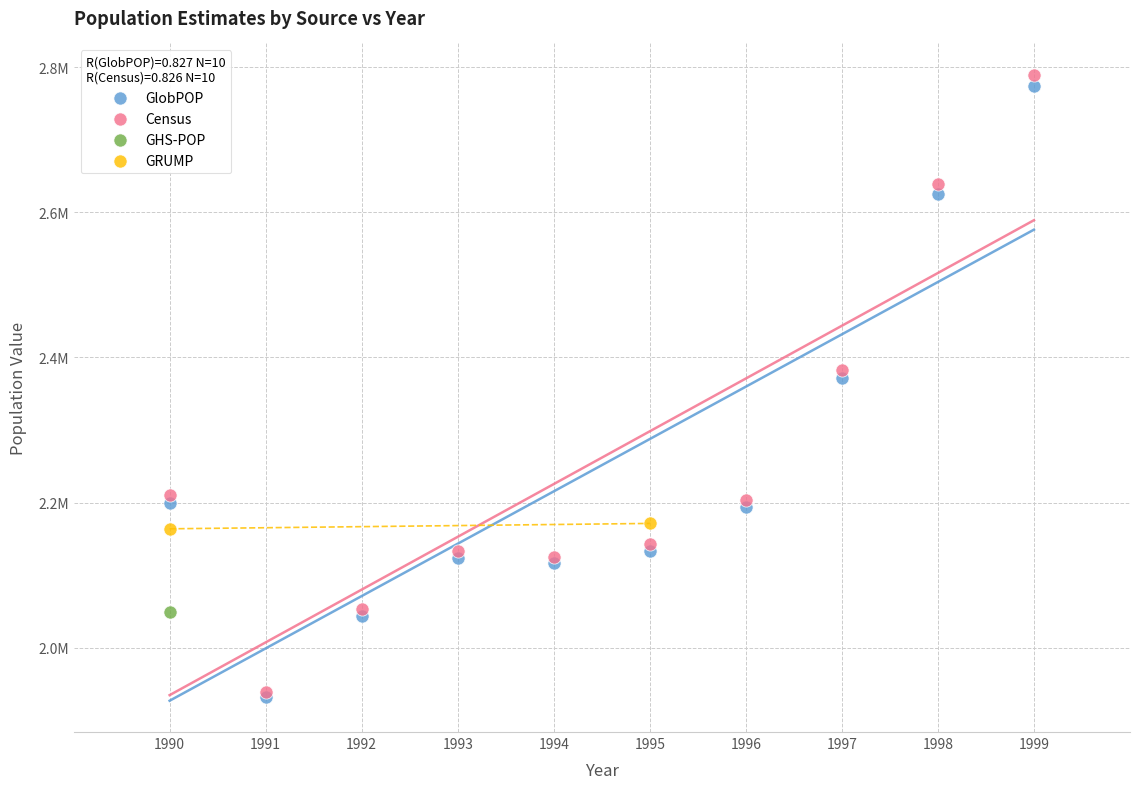

Which series reaches the minimum Y coordinate?

GlobPOP